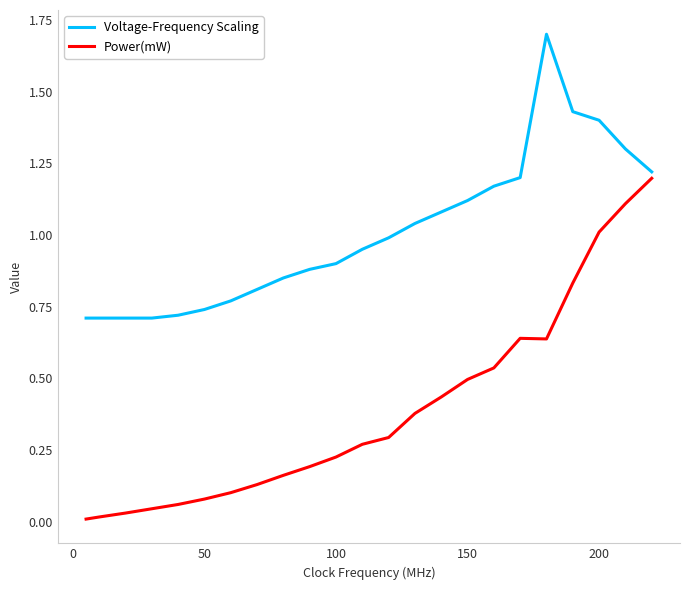

List the series in order of their overall mean, highest first.

Voltage-Frequency Scaling, Power(mW)